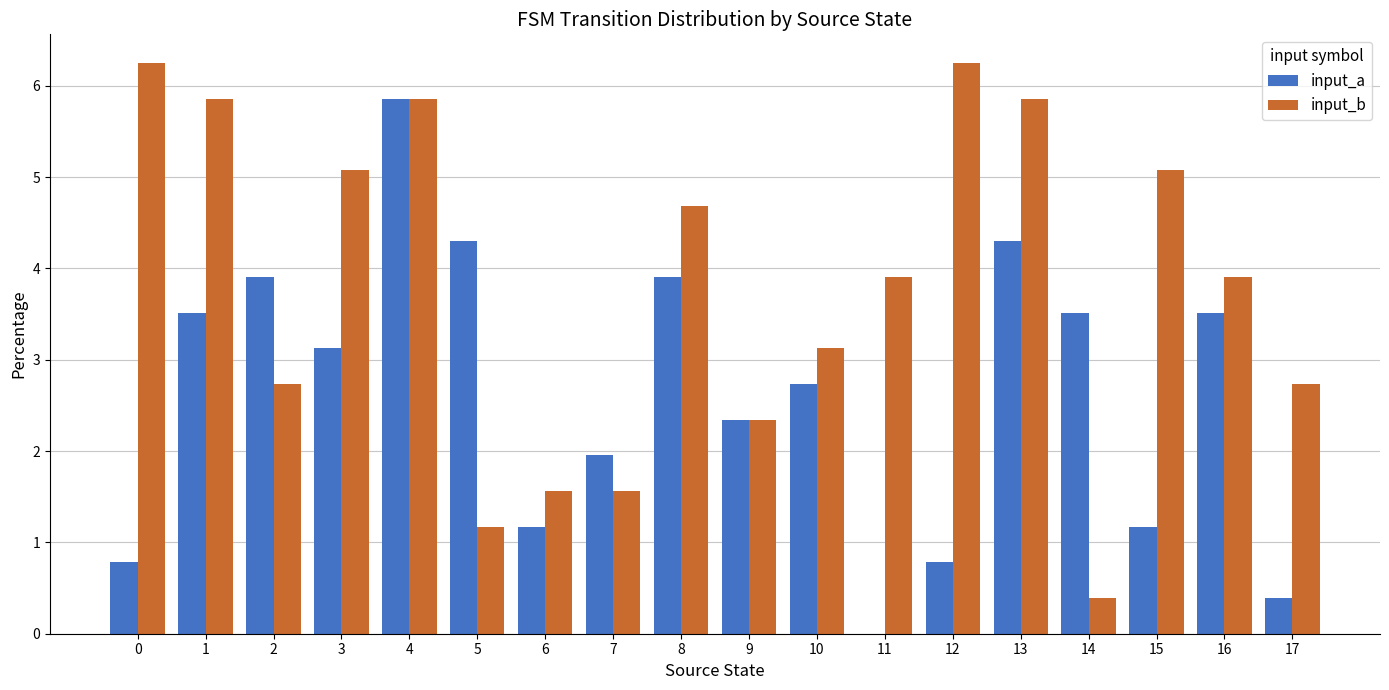

The input_b series shows 5.1 at 3. True or false?

True